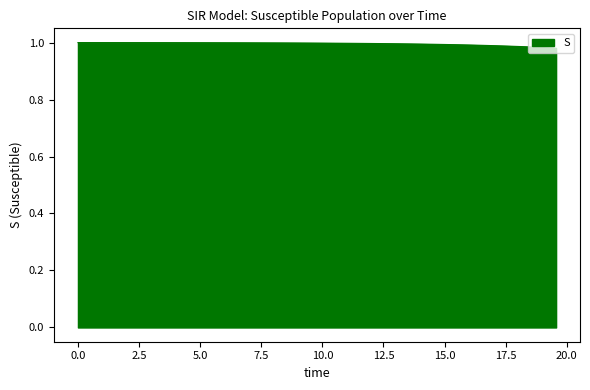

How many lines are shown in the chart?

1